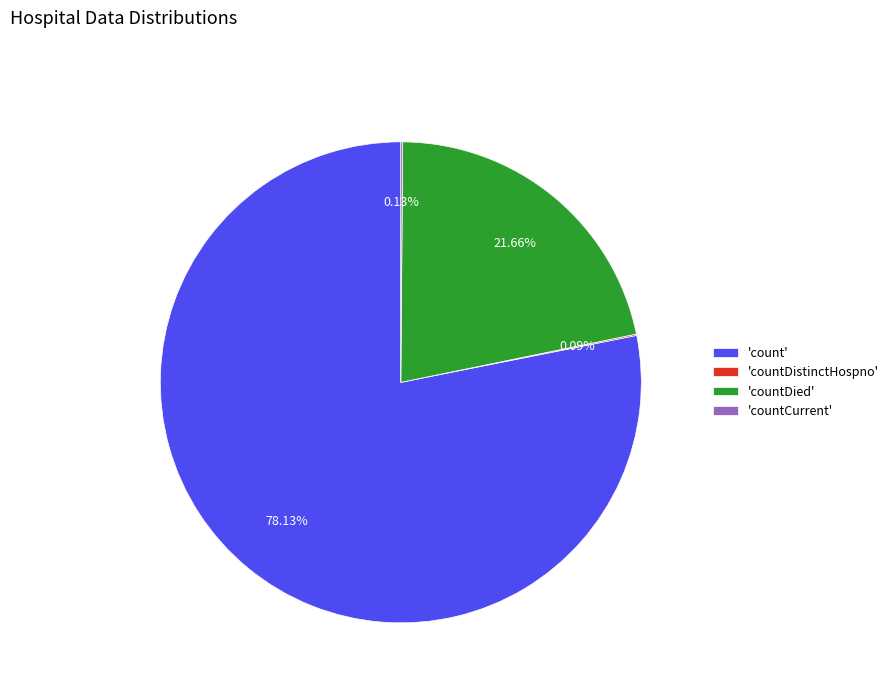

Which category has the biggest portion of the pie?

'count'